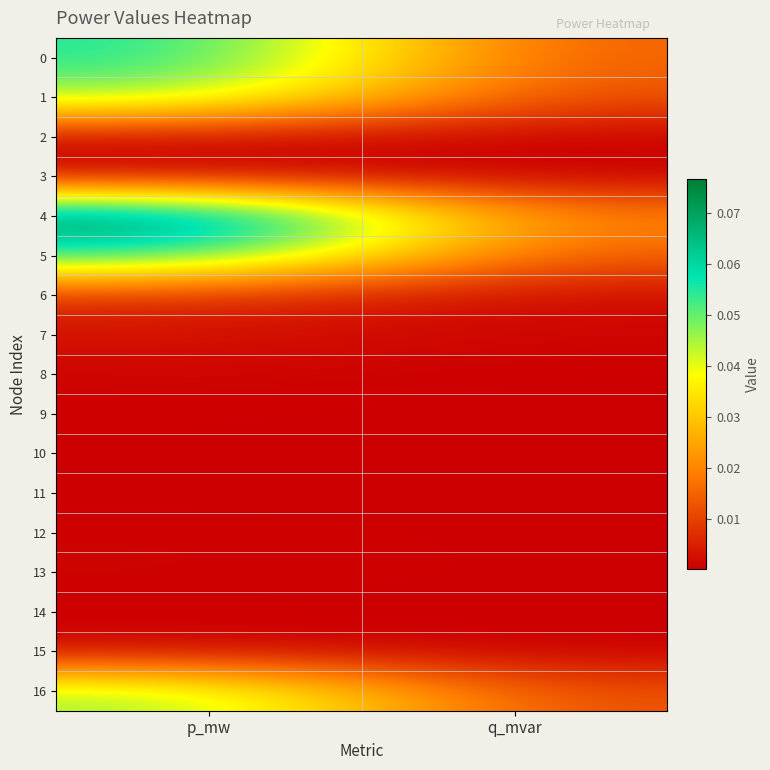

How many distinct data groups are displayed?

17